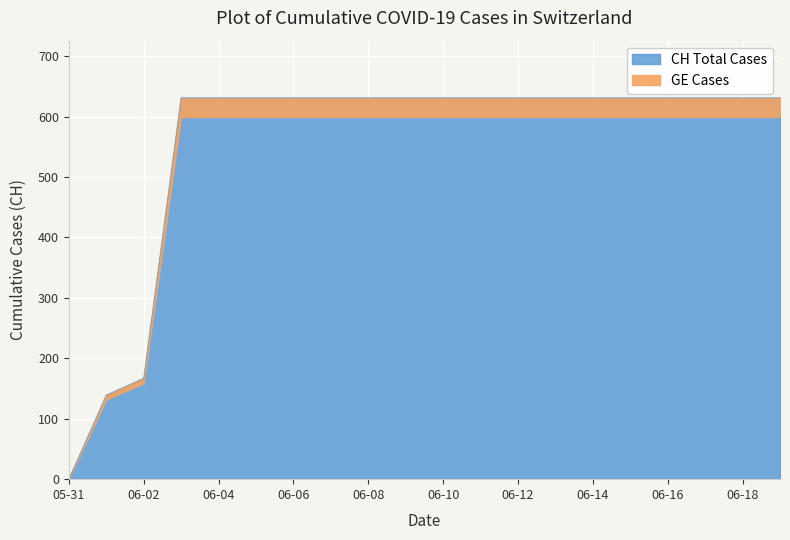

Is it true that CH Total Cases equals 631 at 06-16?

True